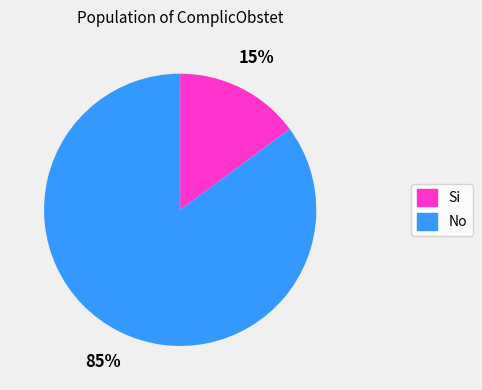

To the nearest percent, what is the difference between the largest and smallest slice percentages?

70%